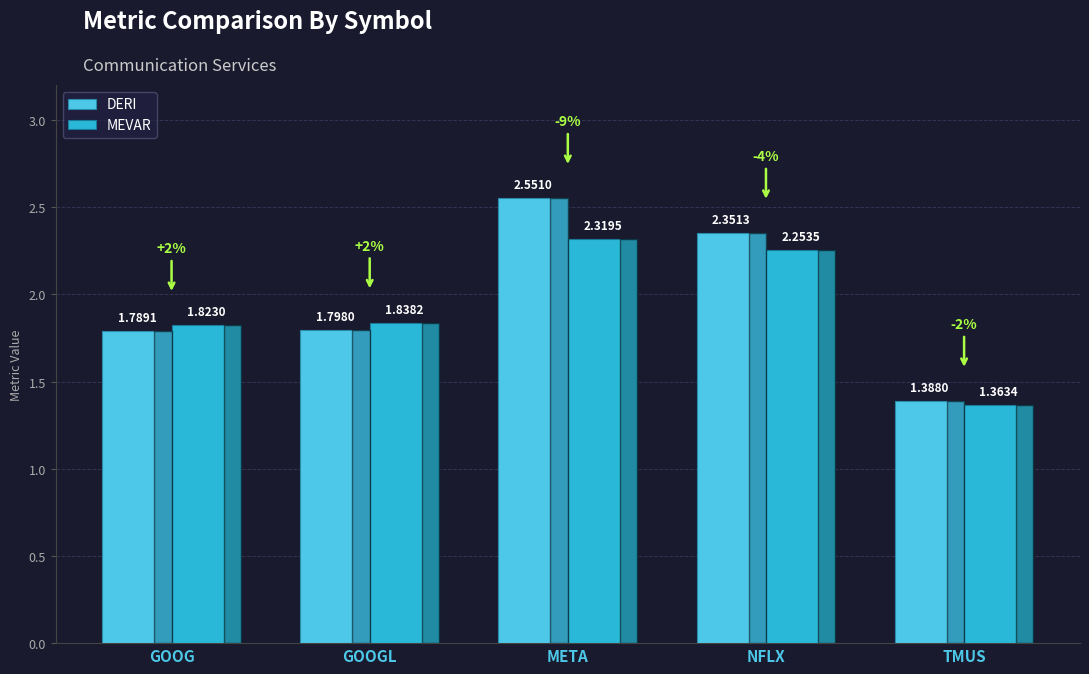

What position from the left is TMUS?

5